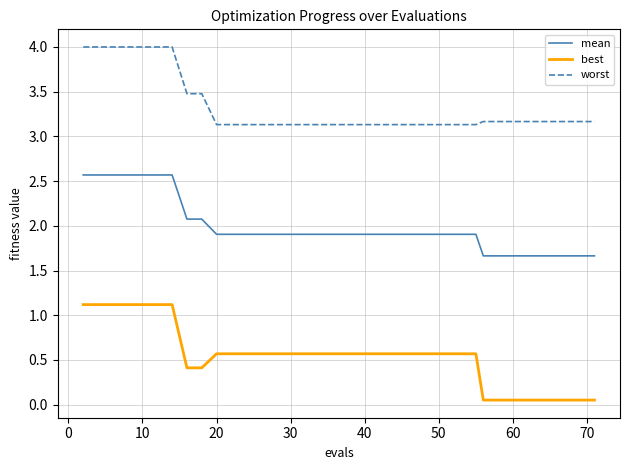

How many distinct data groups are displayed?

3